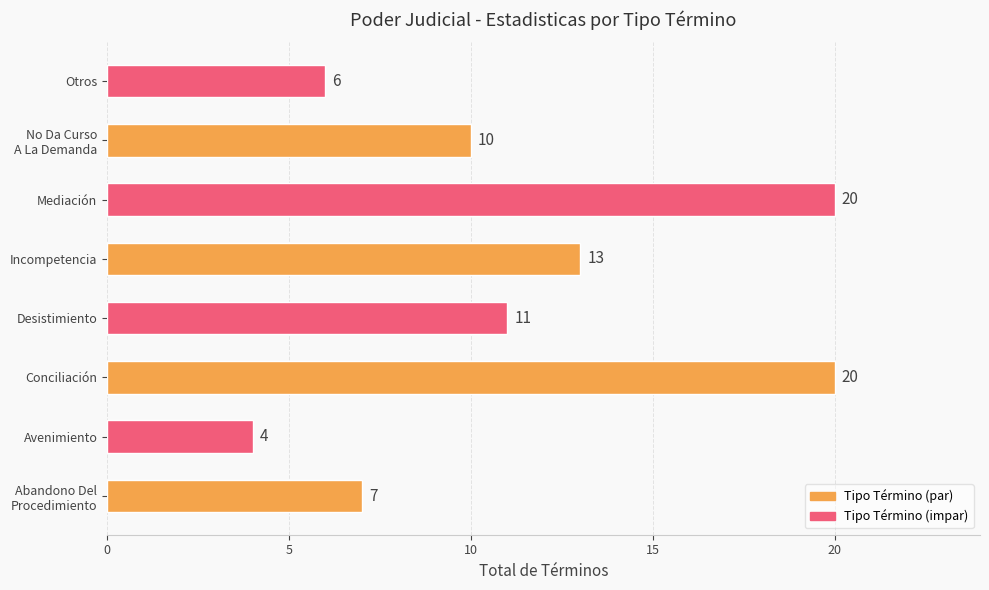

The chart shows a value of 15 at Desistimiento. True or false?

False